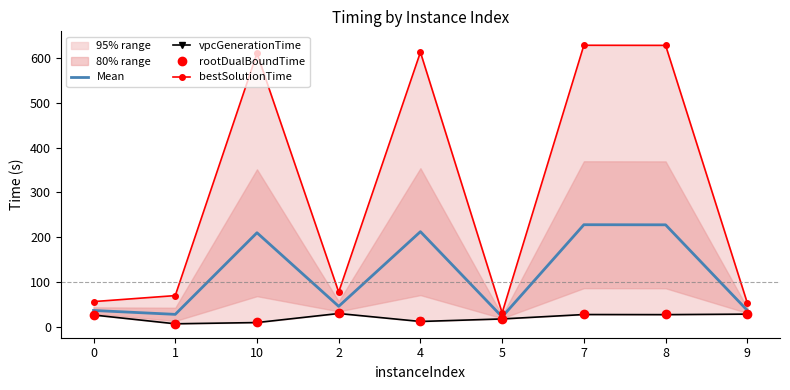

At which category does Mean reach its first local peak?

10